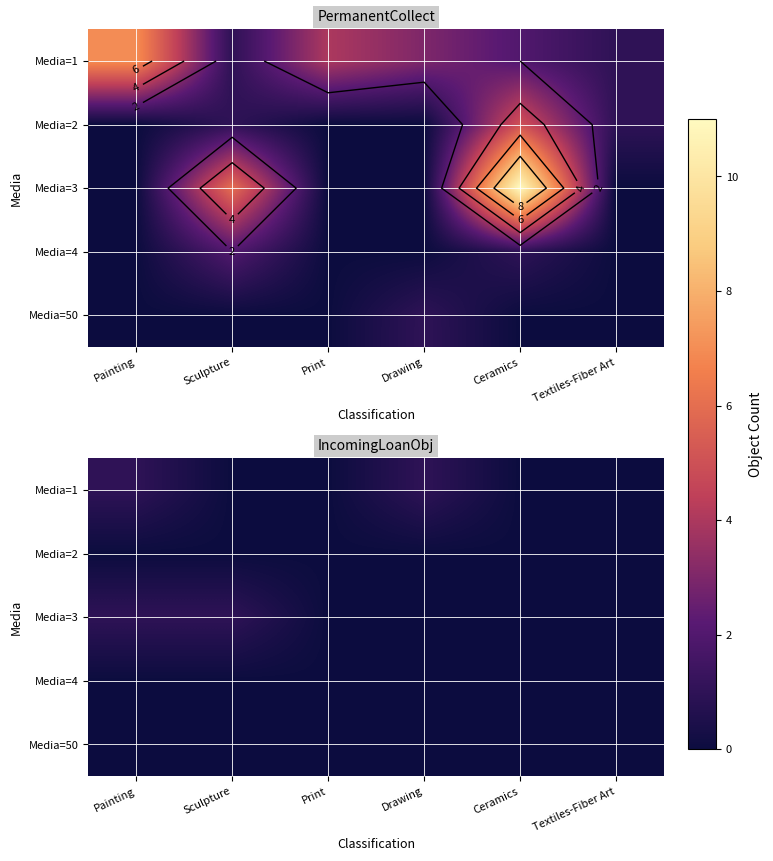

True or false: Media=1 has a value of 0 at Textiles-Fiber Art.

True